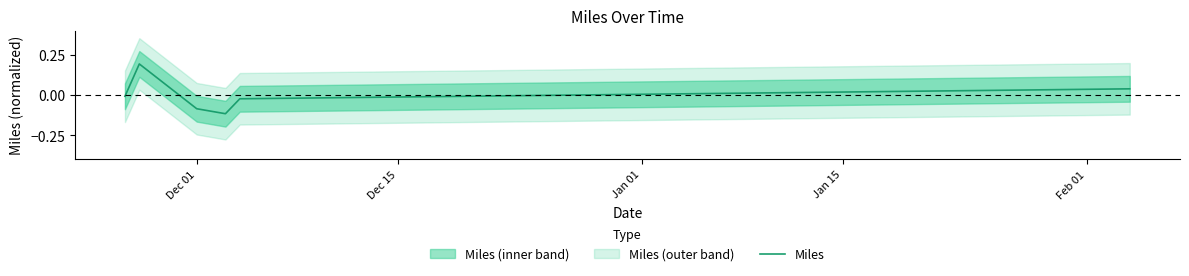

How many lines are shown in the chart?

1